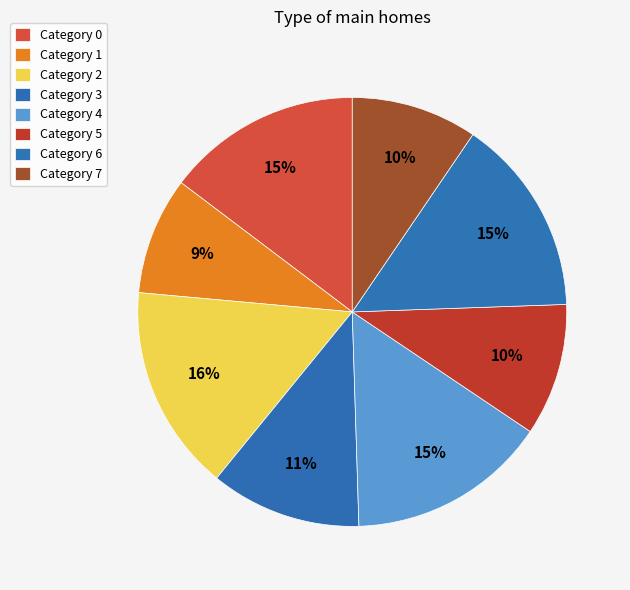

Rank the categories by value from highest to lowest.

2, 4, 6, 0, 3, 5, 7, 1